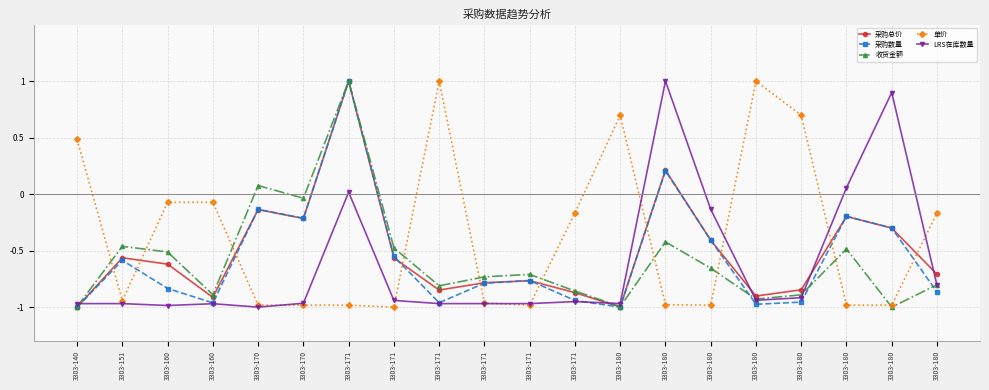

Reading right to left, what are all the values shown in this chart?

采购总价: -0.7	-0.3	-0.2	-0.8	-0.9	-0.4	0.2	-1.0	-0.9	-0.8	-0.8	-0.8	-0.6	1.0	-0.2	-0.1	-0.9	-0.6	-0.6	-1.0
采购数量: -0.9	-0.3	-0.2	-1.0	-1.0	-0.4	0.2	-1.0	-0.9	-0.8	-0.8	-1.0	-0.6	1.0	-0.2	-0.1	-1.0	-0.8	-0.6	-1.0
收货金额: -0.8	-1.0	-0.5	-0.9	-0.9	-0.7	-0.4	-1.0	-0.9	-0.7	-0.7	-0.8	-0.5	1.0	-0.0	0.1	-0.9	-0.5	-0.5	-1.0
单价: -0.2	-1.0	-1.0	0.7	1.0	-1.0	-1.0	0.7	-0.2	-1.0	-1.0	1.0	-1.0	-1.0	-1.0	-1.0	-0.1	-0.1	-0.9	0.5
LRS在库数量: -0.8	0.9	0.1	-0.9	-0.9	-0.1	1.0	-1.0	-1.0	-1.0	-1.0	-1.0	-0.9	0.0	-1.0	-1.0	-1.0	-1.0	-1.0	-1.0